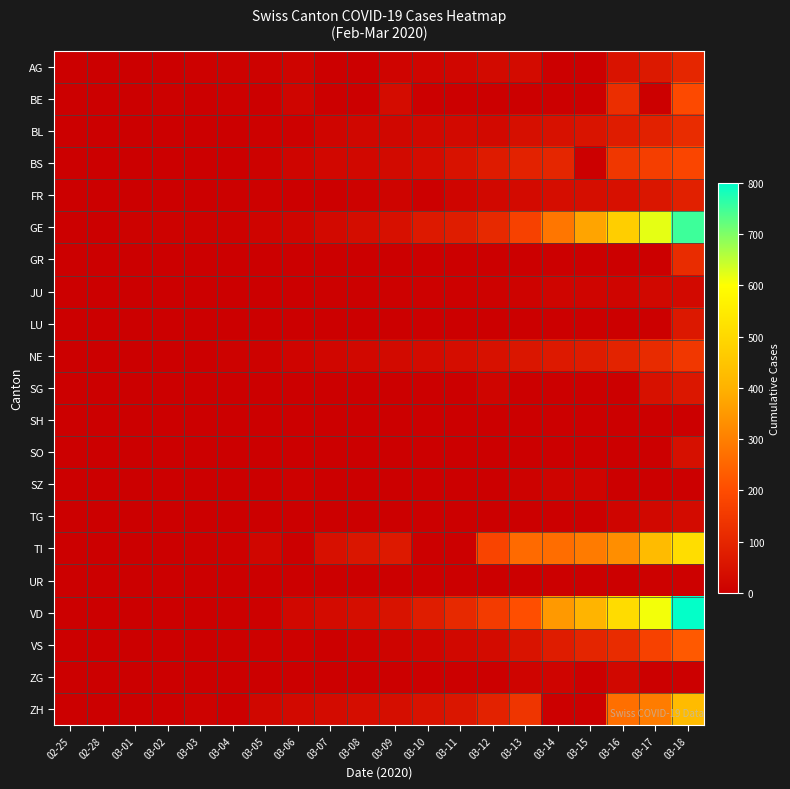

What is the total value across all series at 03-08?

256